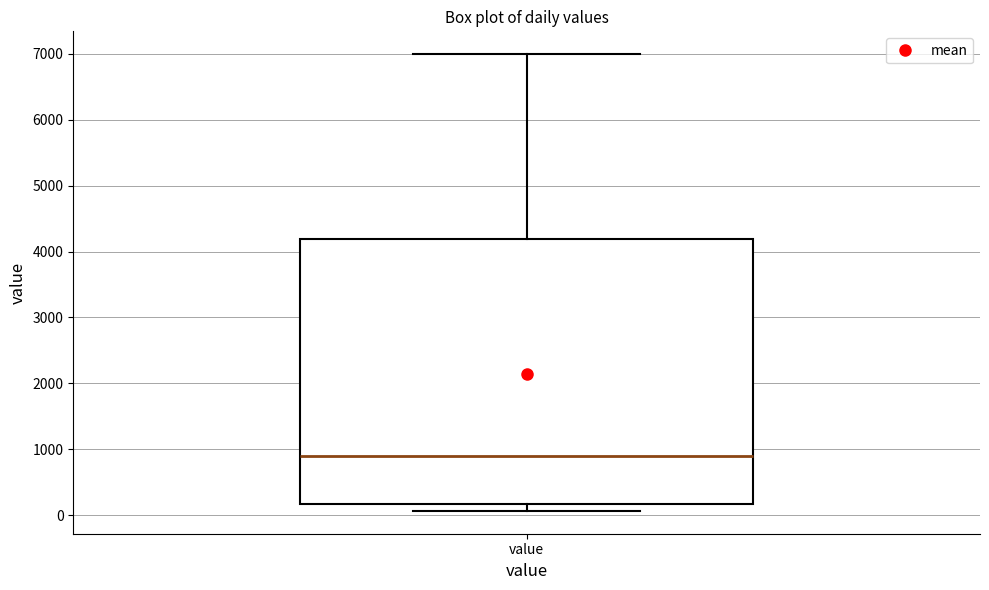

Transcribe this box plot: give where the median line is, the range the box spans, and where the two whiskers end, as read against the y-axis. The values are not printed on the chart, so give them approximately, as read against the axis.

median 900, box 200 to 4200, whiskers 100 to 7000